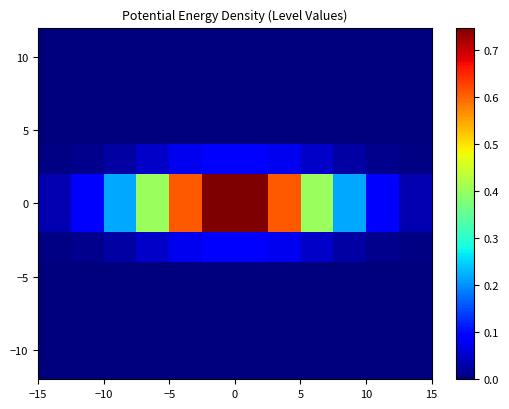

At how many categories does at least one series exceed 0?

12